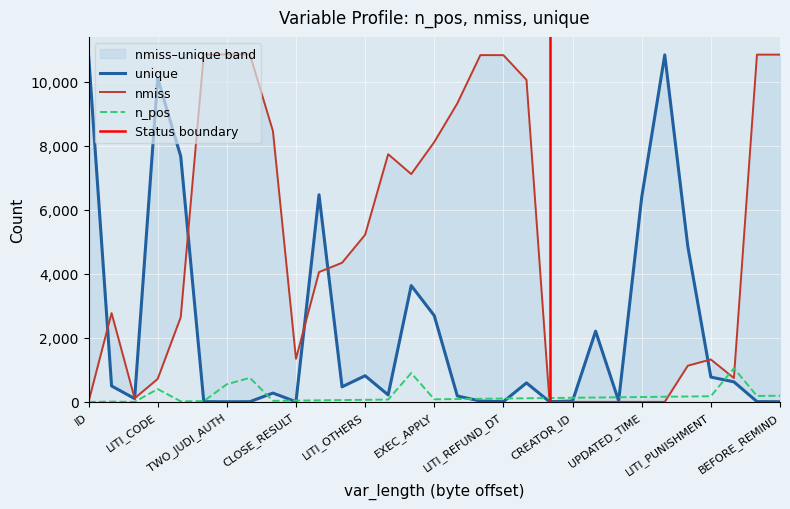

What is the maximum value for n_pos?

1050